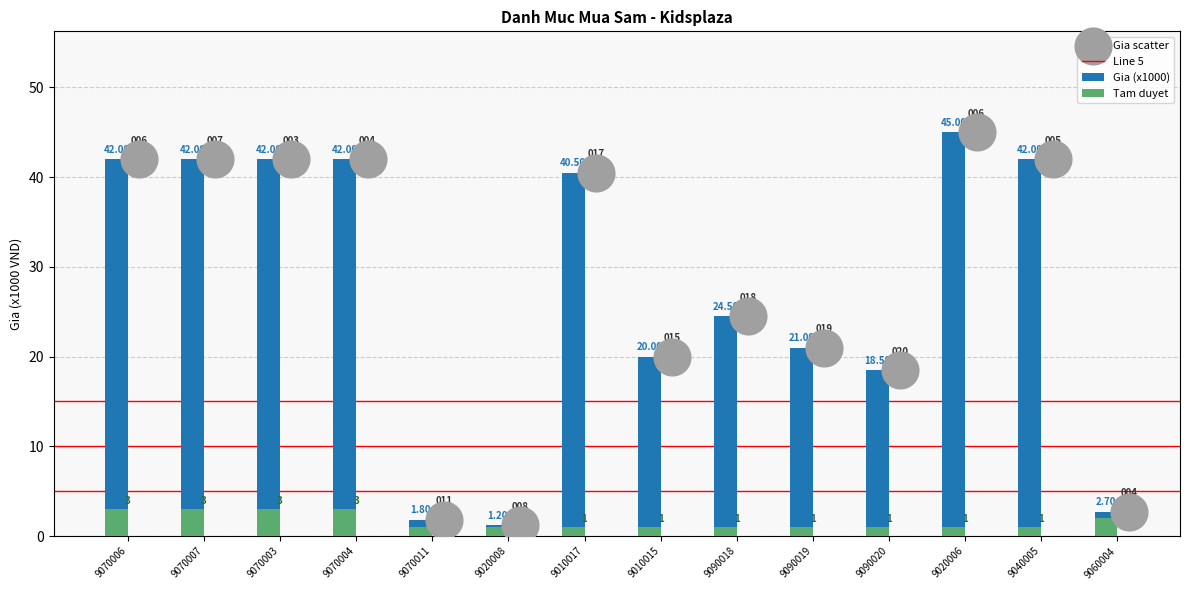

At which category is the sum across all series the highest?

9020006